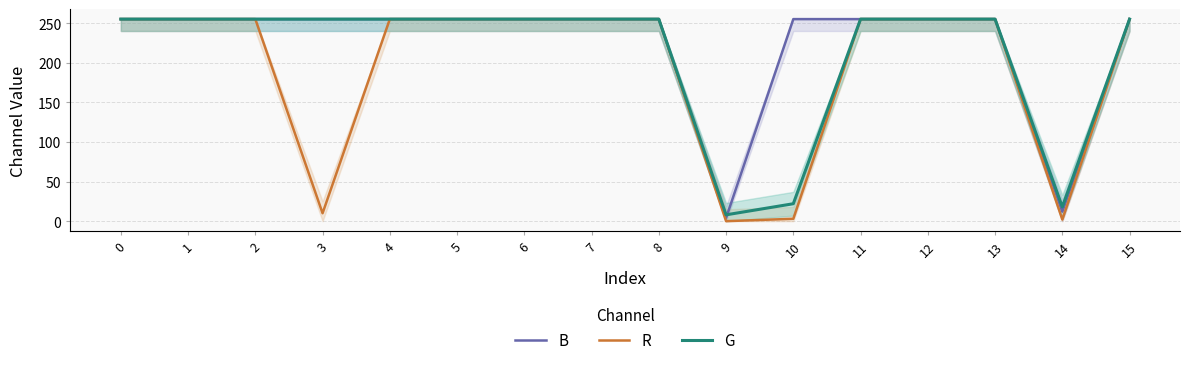

True or false: G has more than 2 interior local peaks.

False